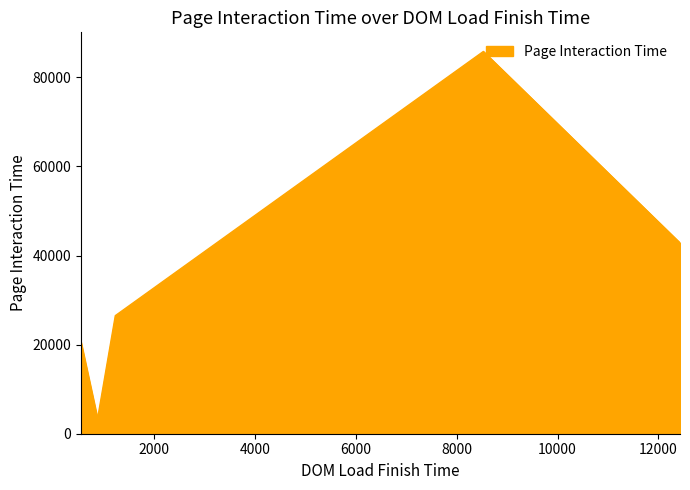

True or false: there are more than 1 points higher than both neighbors.

False